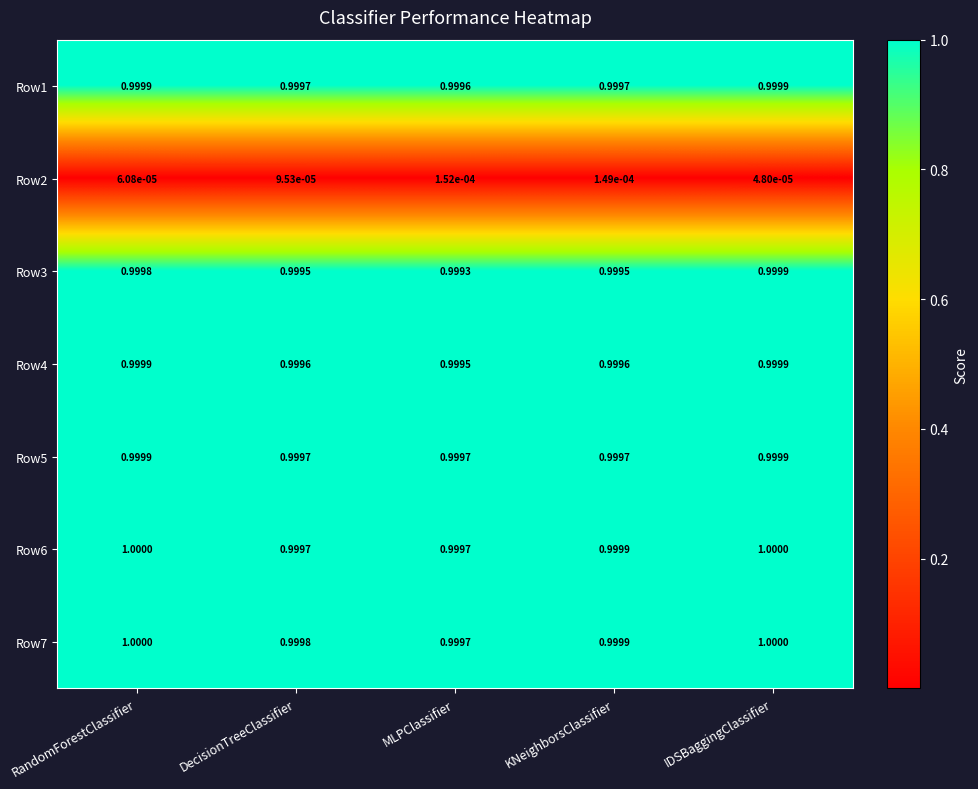

Rank the categories by Row2 value from highest to lowest.

MLPClassifier, KNeighborsClassifier, DecisionTreeClassifier, RandomForestClassifier, IDSBaggingClassifier